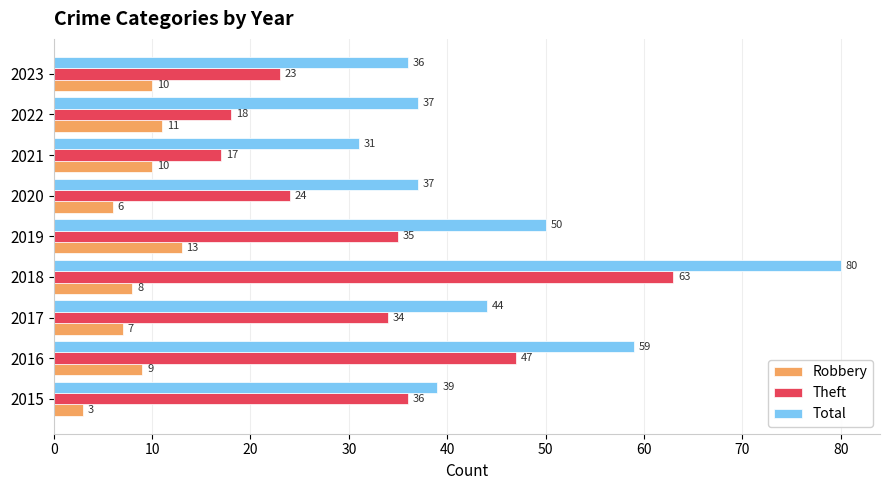

How many Robbery values are between 7 and 10?

5